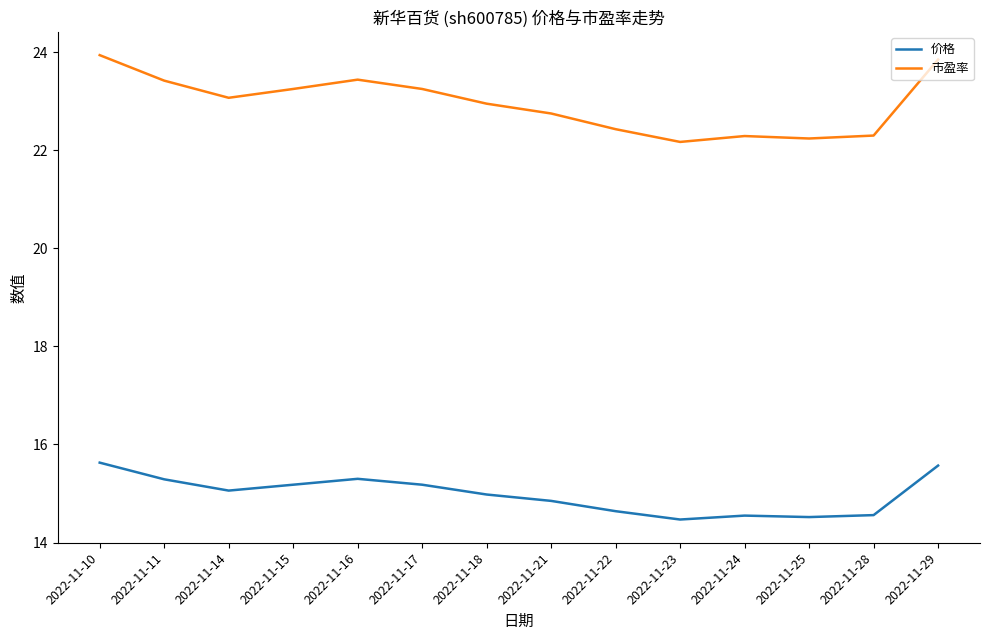

True or false: 价格 and 市盈率 cross at least once.

False